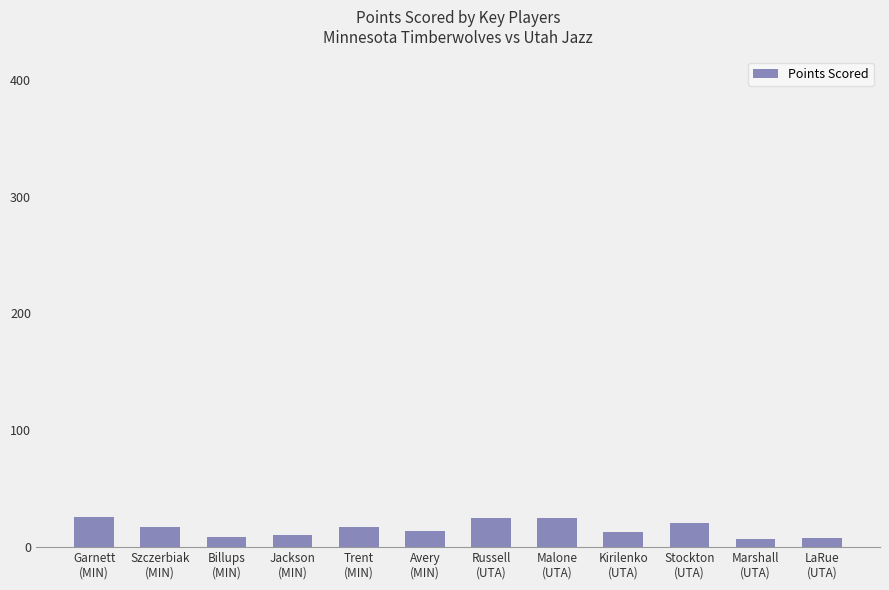

What is the difference between the second highest and minimum values?

18